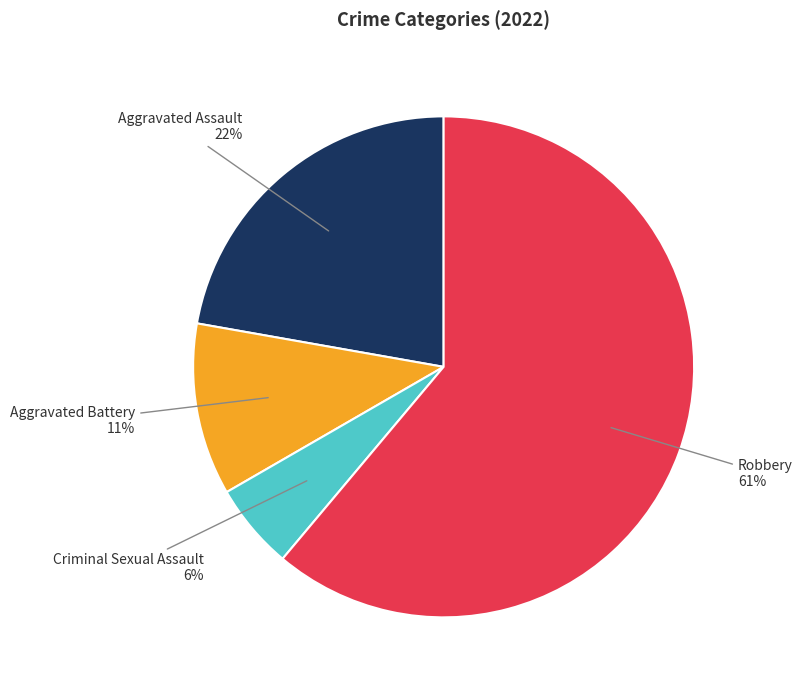

How many slices are in this pie chart?

4